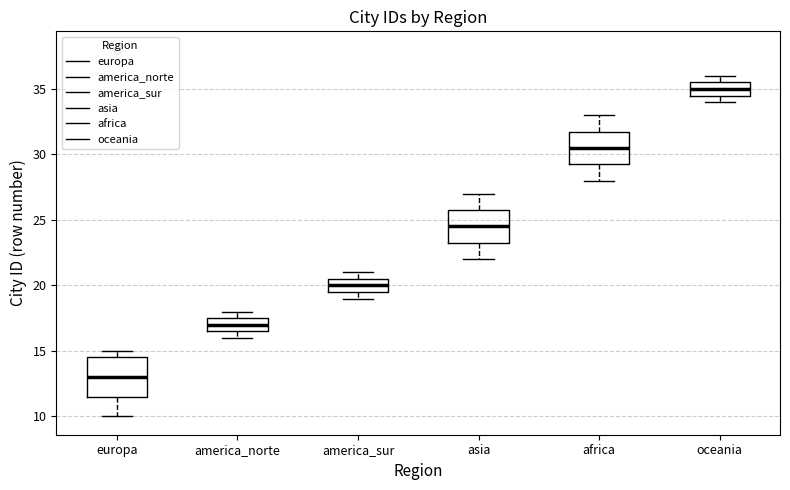

Reading left to right, read every box against the y-axis: the position of its median line, the range the box covers, and the ends of its whiskers. The values are not printed on the chart, so give them approximately, as read against the axis.

europa: median 13.0, box 11.5 to 14.5, whiskers 10.0 to 15.0
america_norte: median 17.0, box 16.5 to 17.5, whiskers 16.0 to 18.0
america_sur: median 20.0, box 19.5 to 20.5, whiskers 19.0 to 21.0
asia: median 24.5, box 23.5 to 26.0, whiskers 22.0 to 27.0
africa: median 30.5, box 29.5 to 32.0, whiskers 28.0 to 33.0
oceania: median 35.0, box 34.5 to 35.5, whiskers 34.0 to 36.0